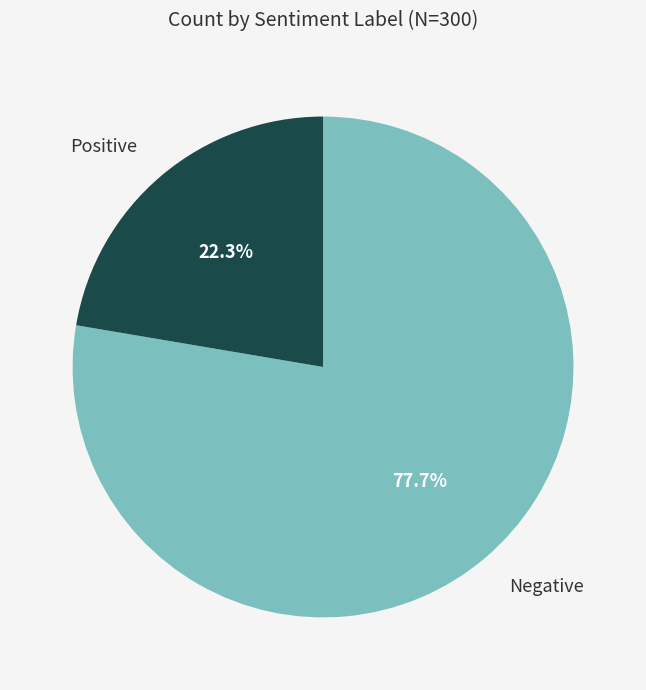

What is the ratio of the value at Negative to the value at Positive?

3.5